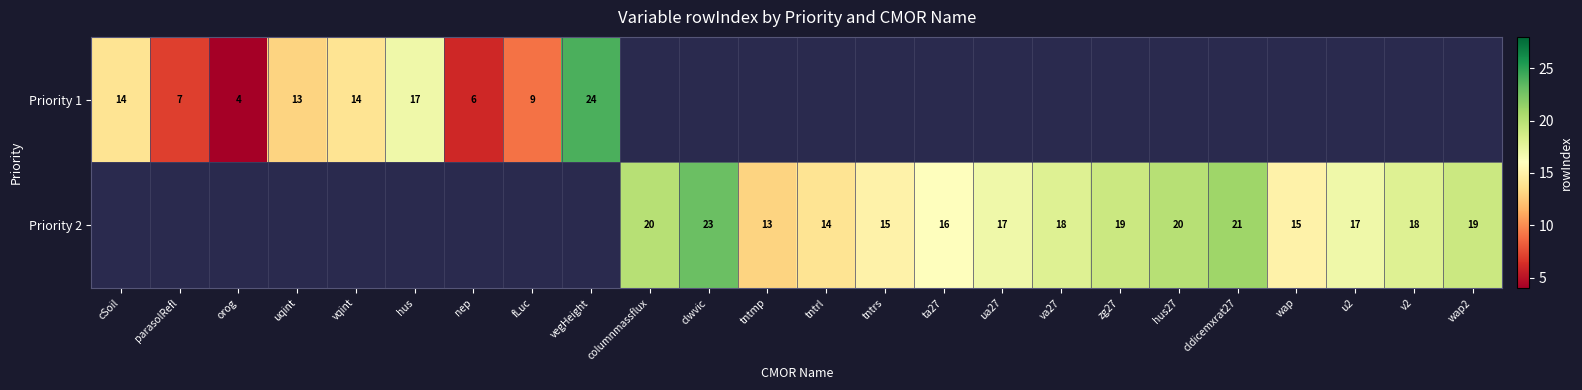

The Priority 2 series shows 18.6 at tntmp. True or false?

False